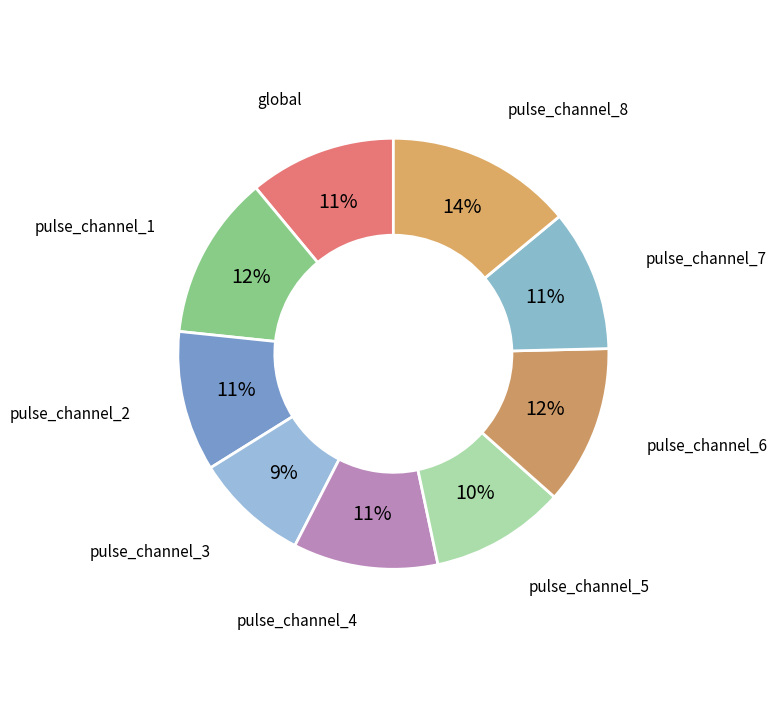

Combined, do pulse_channel_2 and global account for over 50%?

No